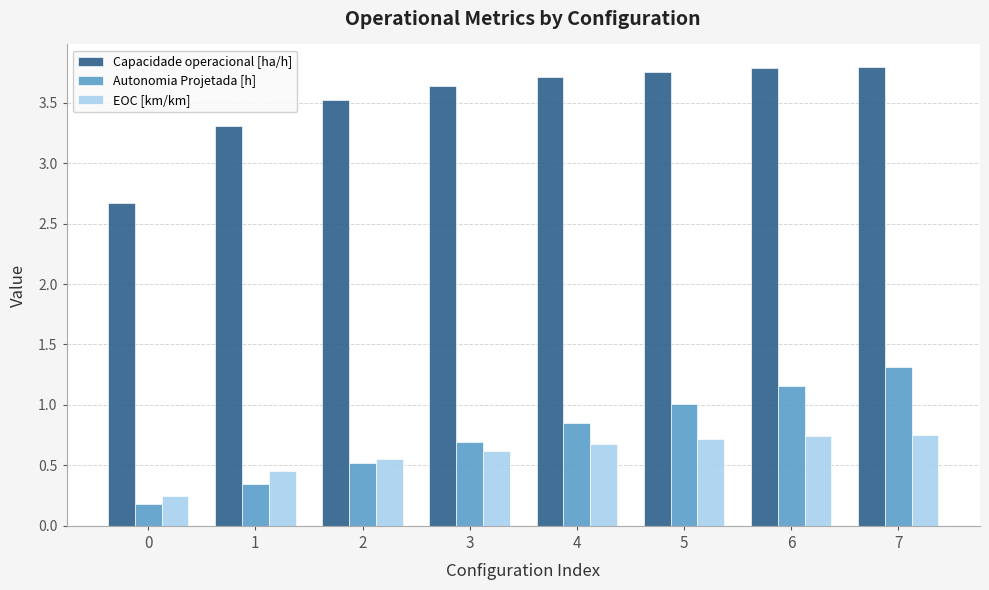

At 7, list the series in order from smallest to largest.

EOC [km/km], Autonomia Projetada [h], Capacidade operacional [ha/h]